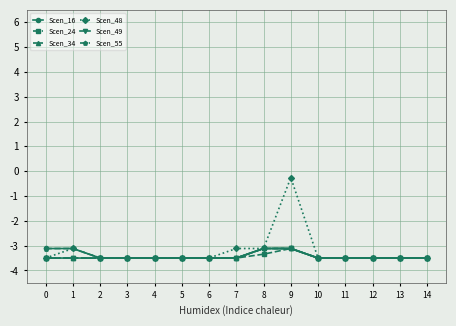

True or false: Scen_55 has more than 2 interior local peaks.

False